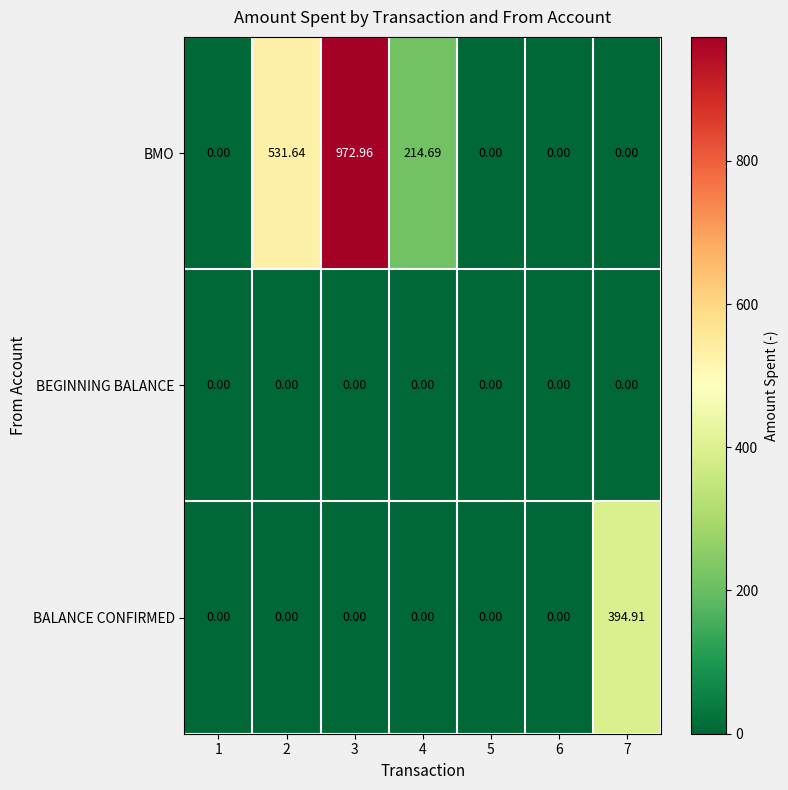

Which series has the widest spread of values?

BMO